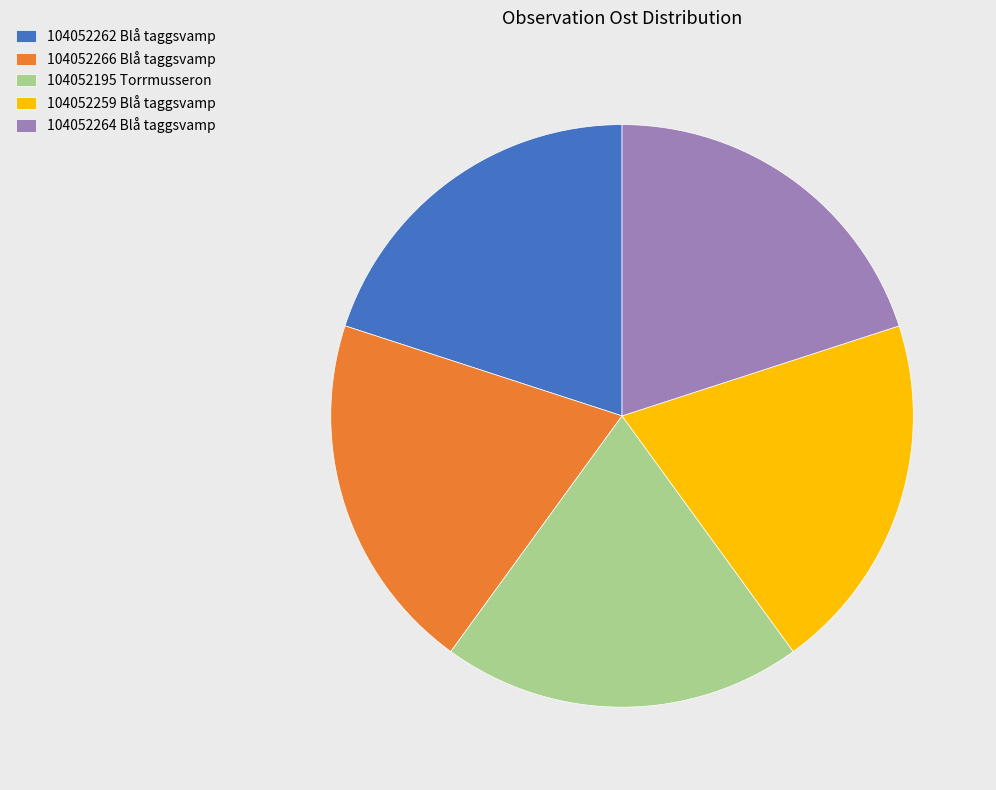

What is the ratio of the value at 104052259 Blå taggsvamp to the value at 104052195 Torrmusseron?

1.0